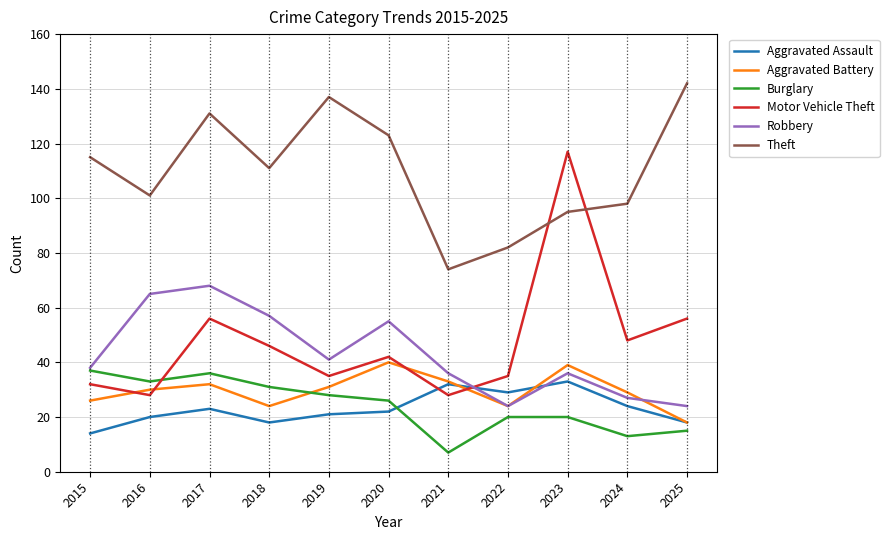

Which series ends up on top after the final intersection of Motor Vehicle Theft and Aggravated Battery?

Motor Vehicle Theft